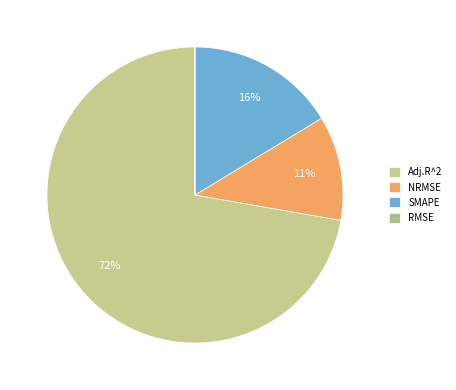

How many segments does this pie chart have?

4